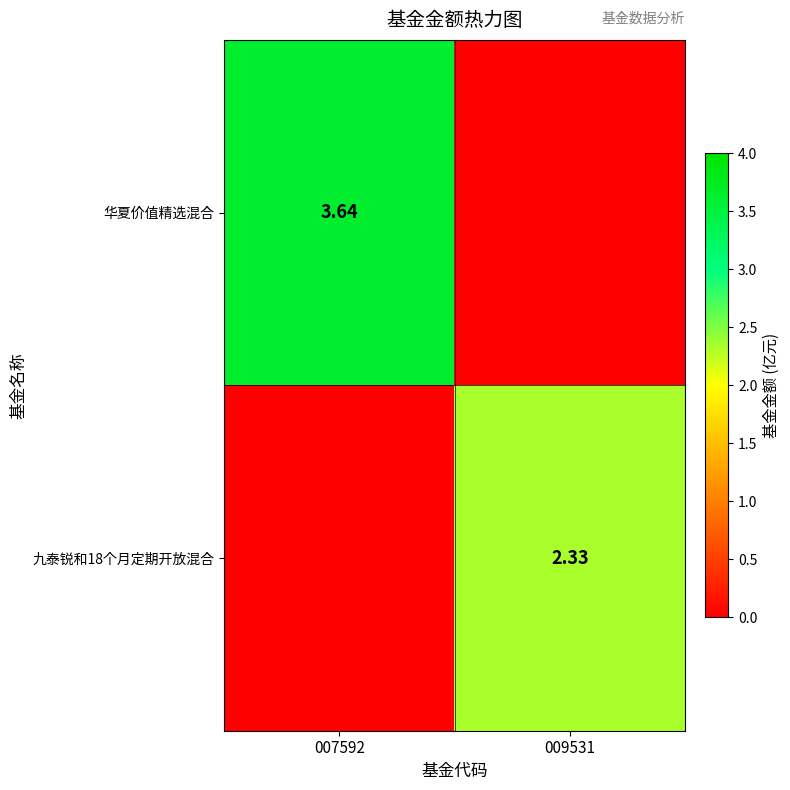

What is the highest value of the 九泰锐和18个月定期开放混合 series?

2.3